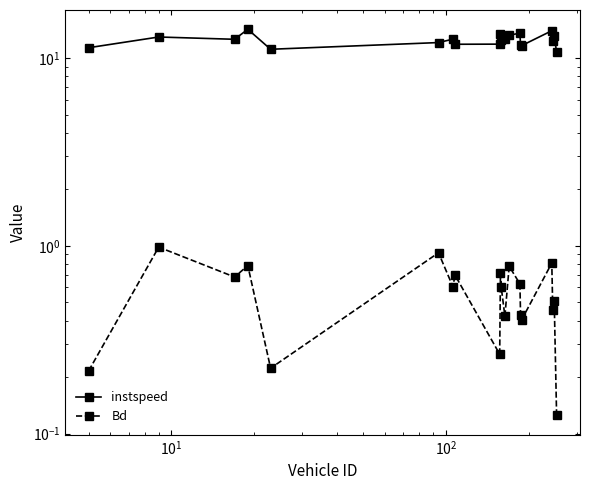

True or false: instspeed and Bd intersect in this chart.

False